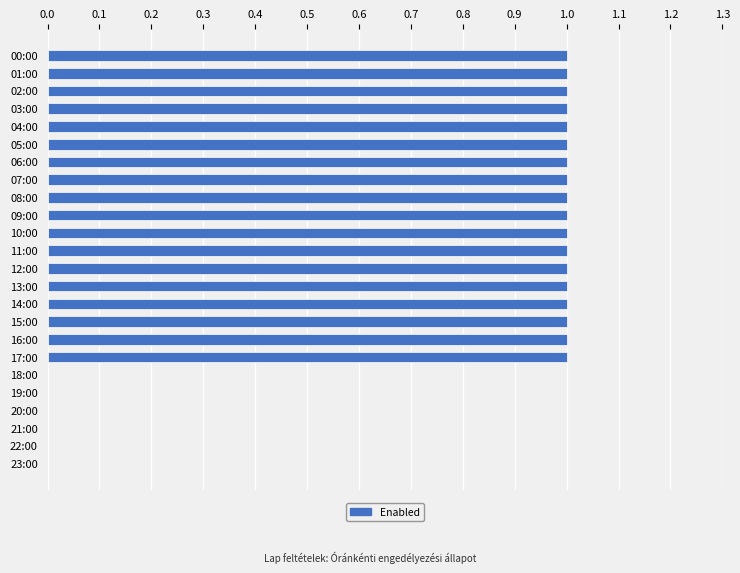

How many distinct data groups are displayed?

1